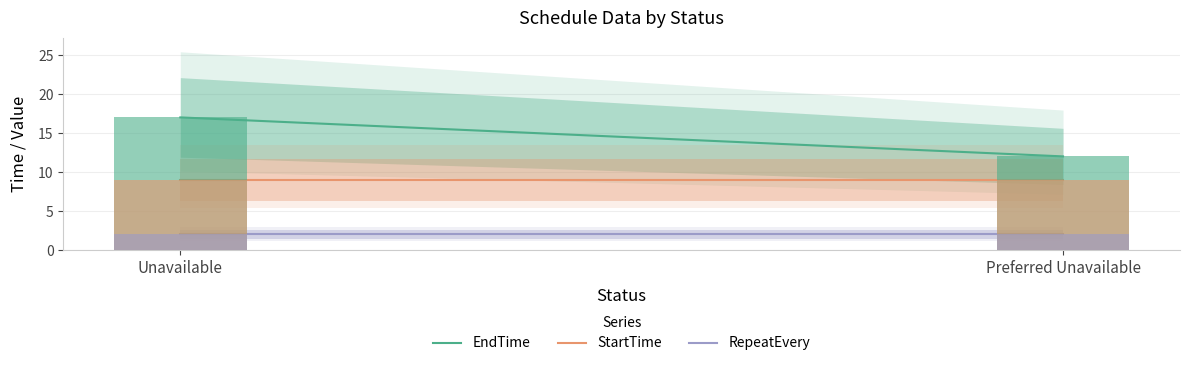

How many bars are there in each group?

3